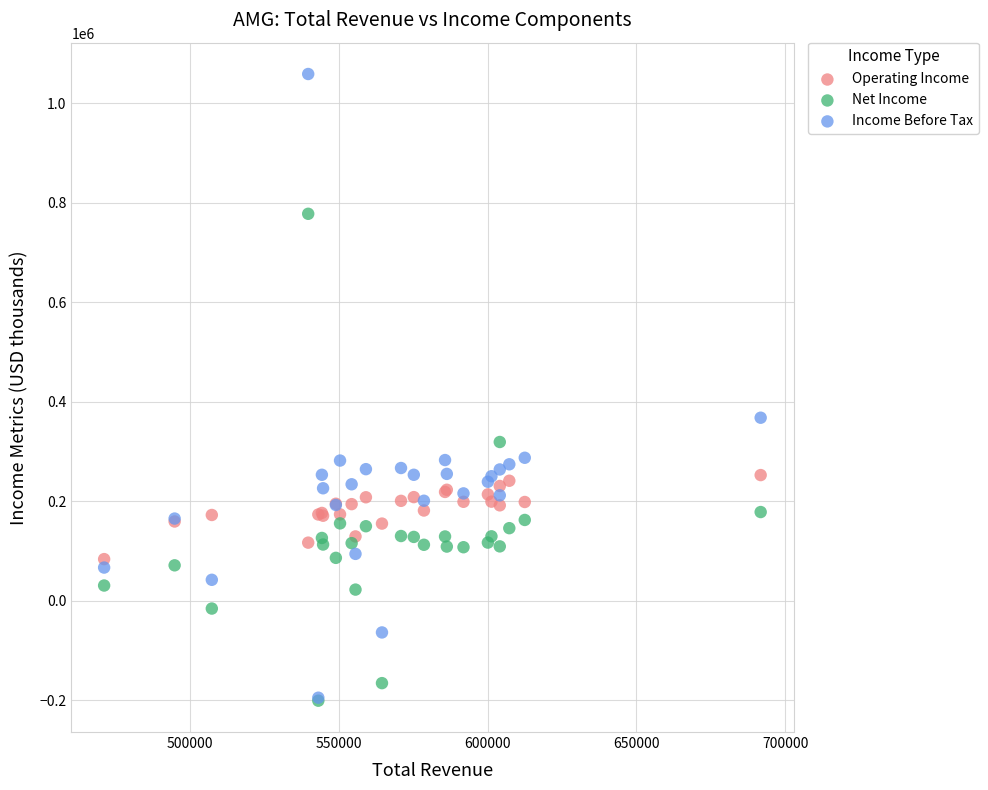

Across all series, what Y value is closest to 429050?

368000